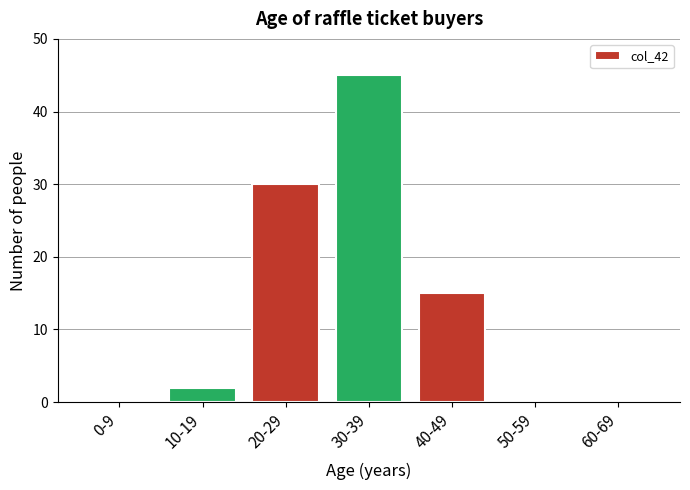

Reading left to right, list all the values displayed in this chart.

0-9=0	10-19=2	20-29=30	30-39=45	40-49=15	50-59=0	60-69=0